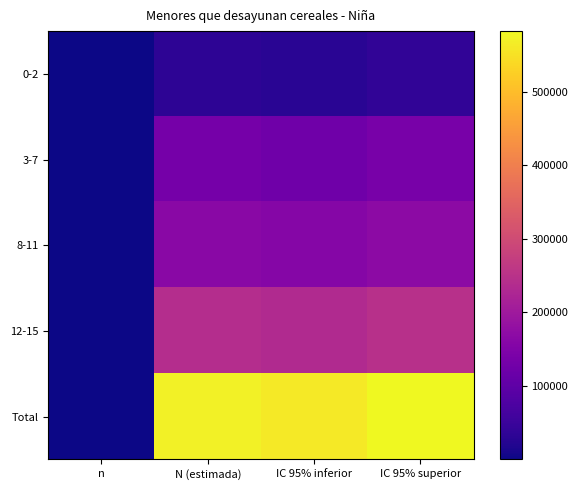

What is the smallest value displayed?

64